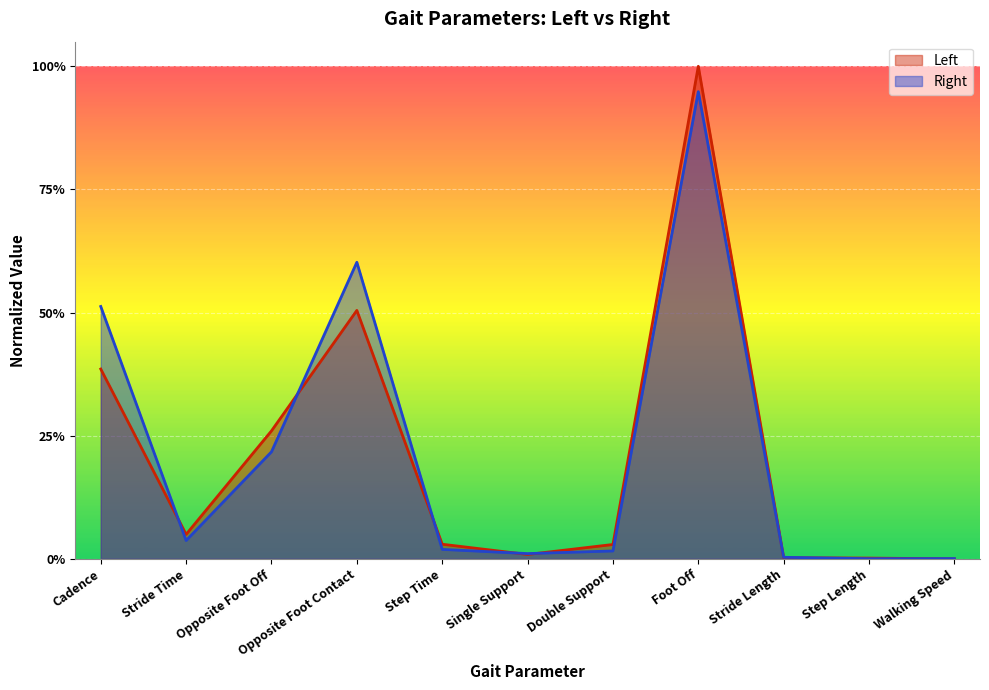

The value of Left at Step Length is 0.0. True or false?

True